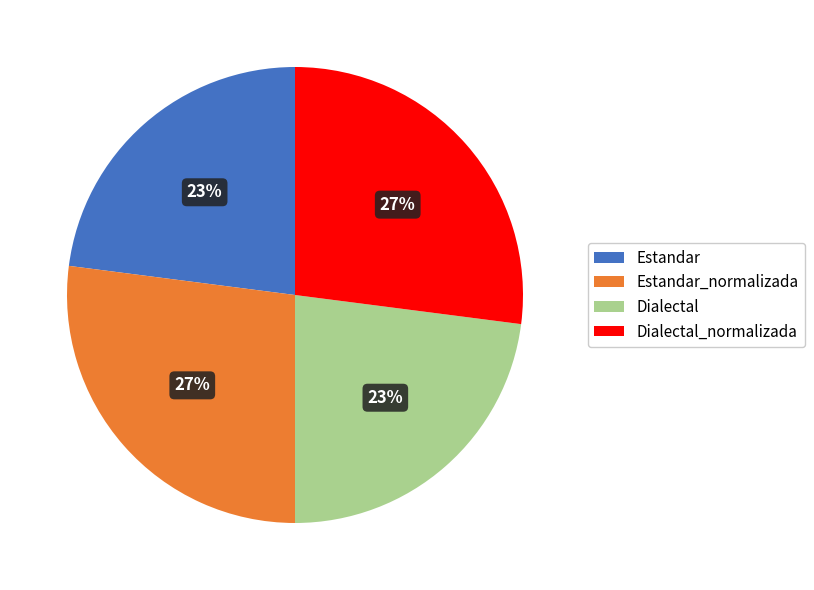

True or false: Estandar accounts for 23% of the total.

True